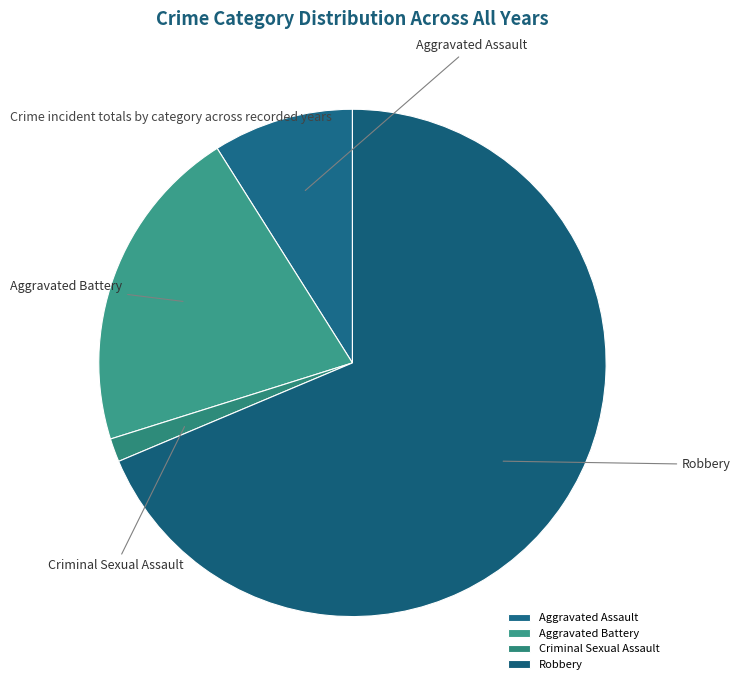

Which slice is the smallest?

Criminal Sexual Assault